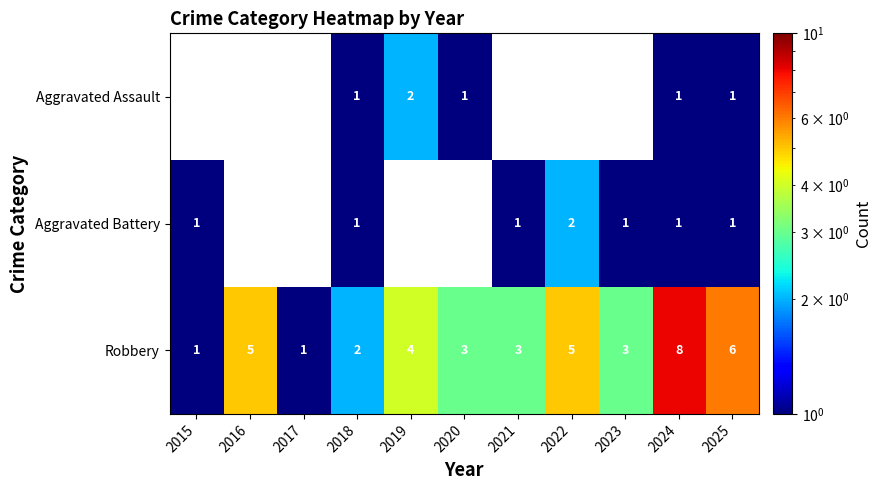

At which label is Robbery closest to 4?

2019